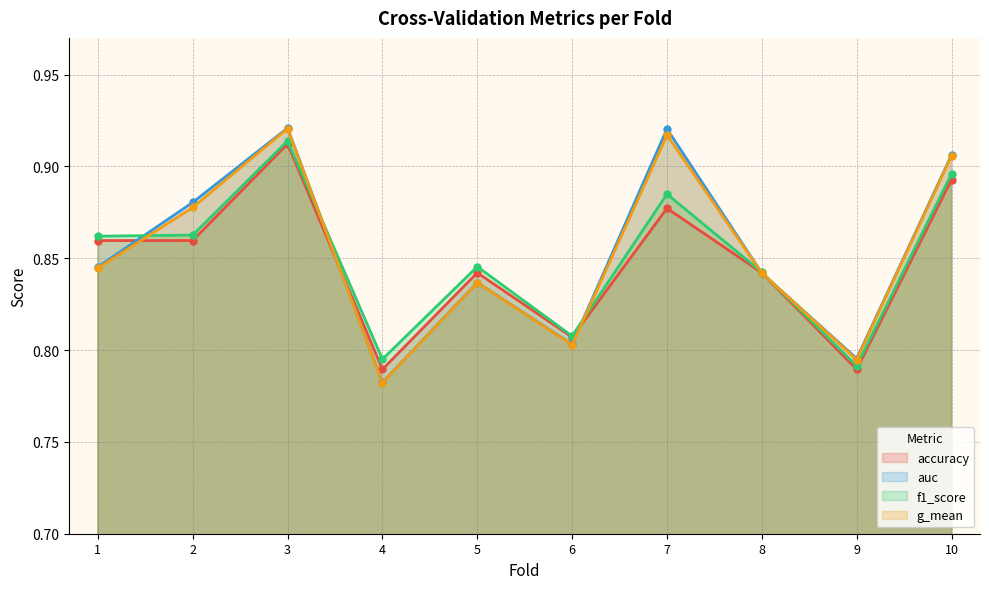

What is the minimum value for f1_score?

0.8